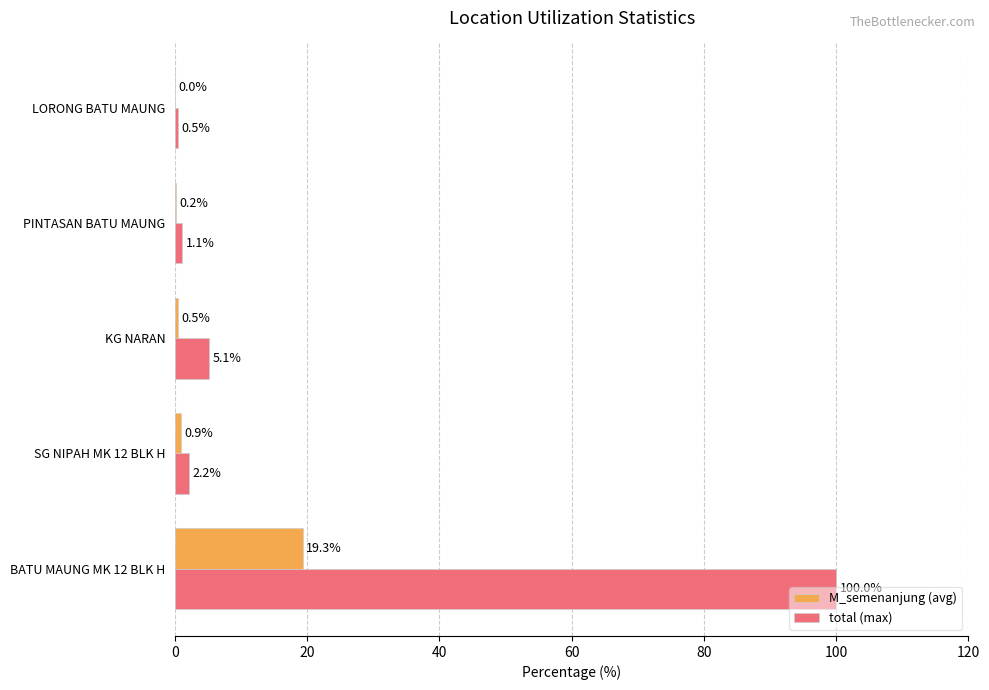

What is the total value across all series at SG NIPAH MK 12 BLK H?

3.1